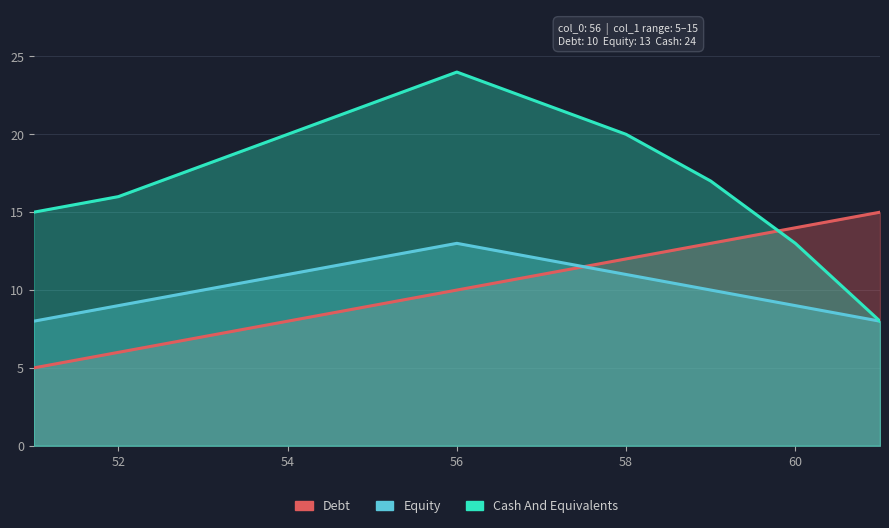

At how many categories does at least one series exceed 21?

3